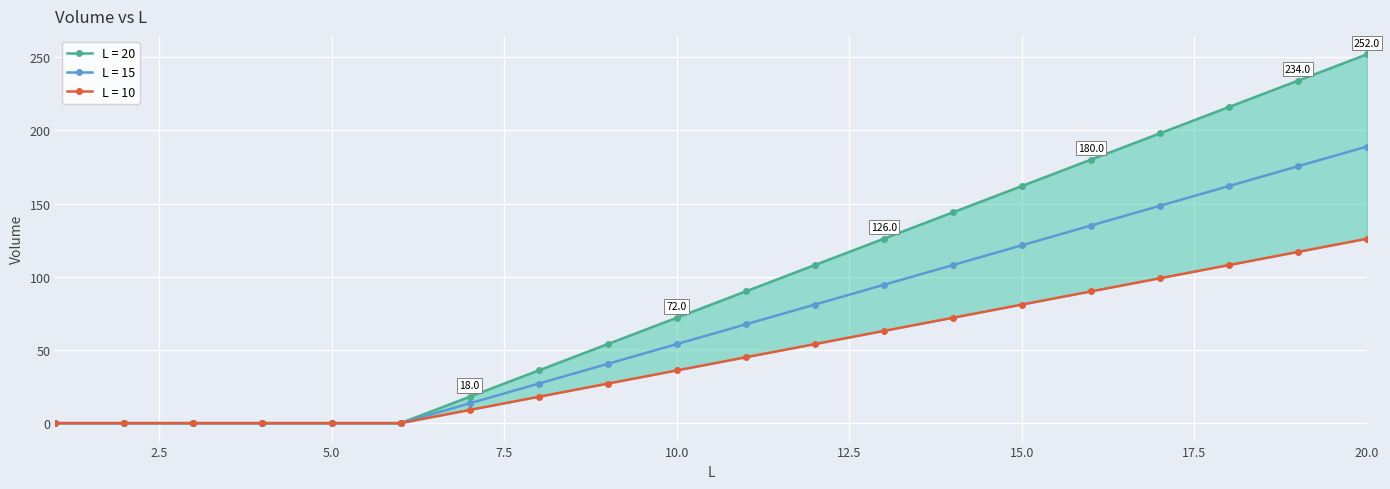

The L = 15 series shows 335.4 at 20.0. True or false?

False